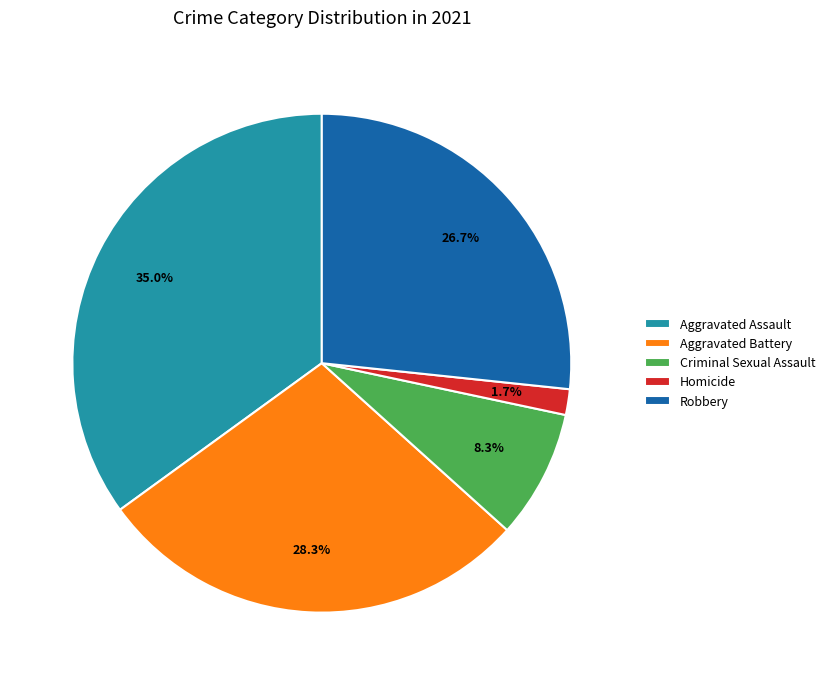

Which category has the smallest portion of the pie?

Homicide